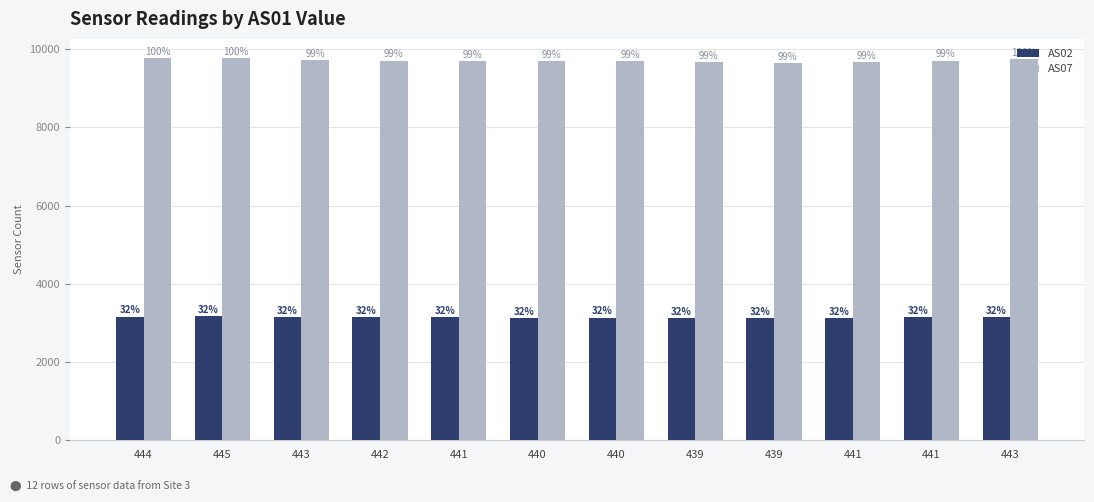

Reading left to right, extract all data points from this chart.

AS02: 3163	3166	3147	3142	3139	3133	3137	3123	3119	3126	3143	3157
AS07: 9772	9769	9715	9706	9699	9683	9695	9659	9646	9671	9705	9738